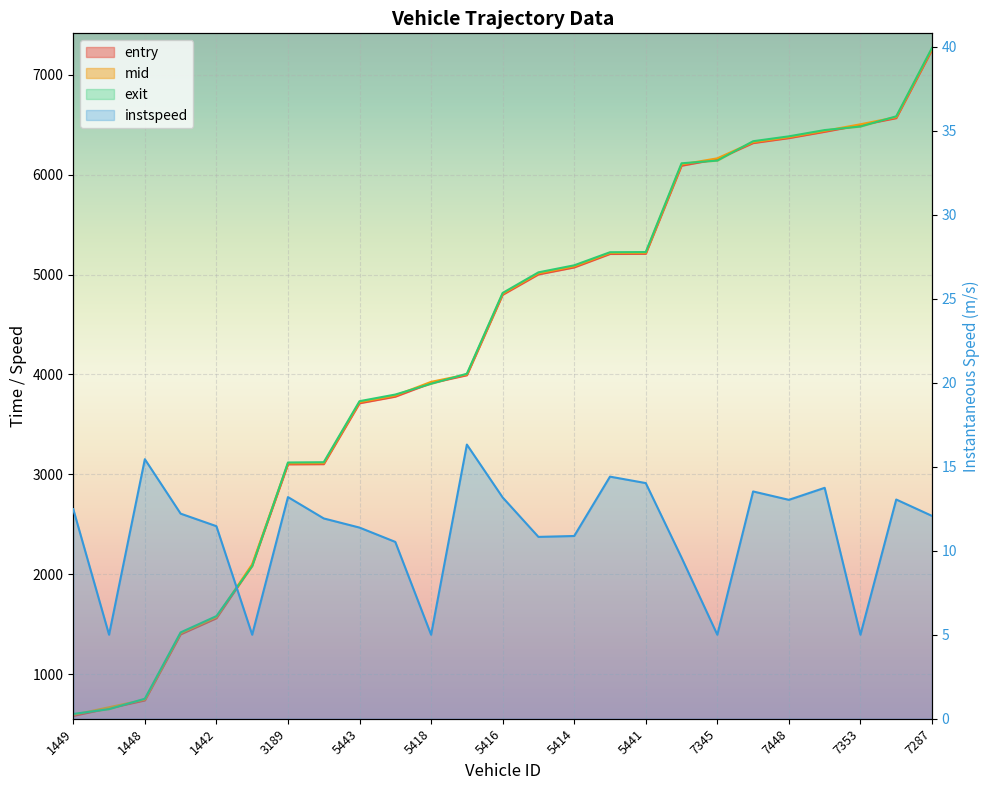

True or false: mid has more than 2 points higher than both neighbors.

False